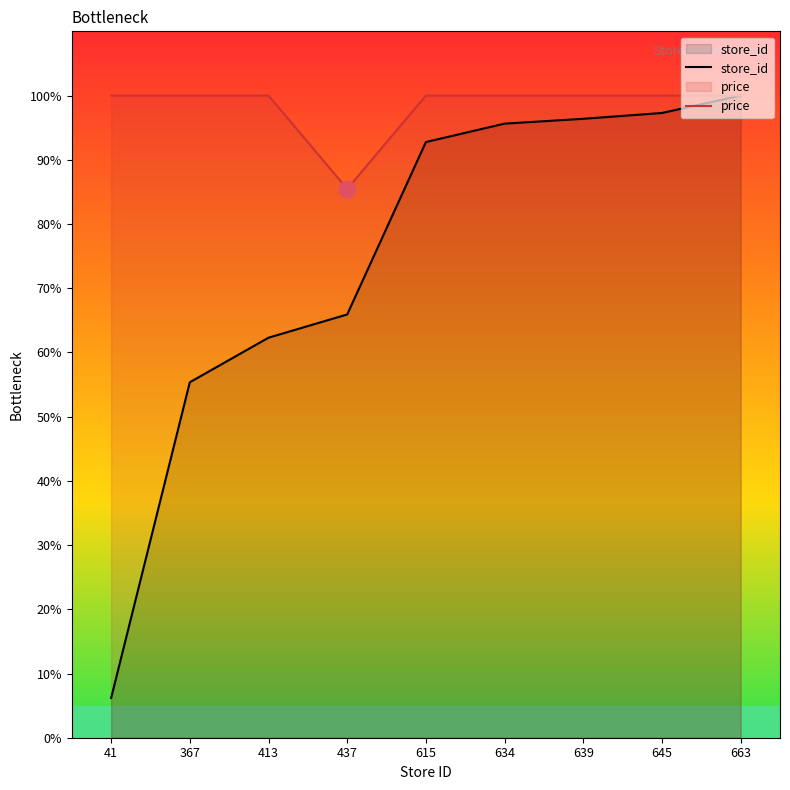

What is the value of the price point at the 7th from the left?

100.0